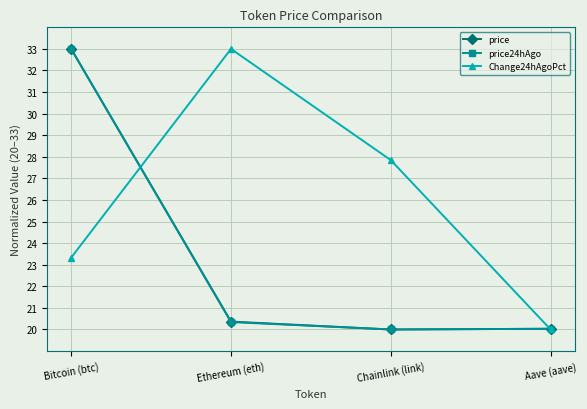

What is the difference between the price24hAgo values at Aave (aave) and Ethereum (eth)?

0.3